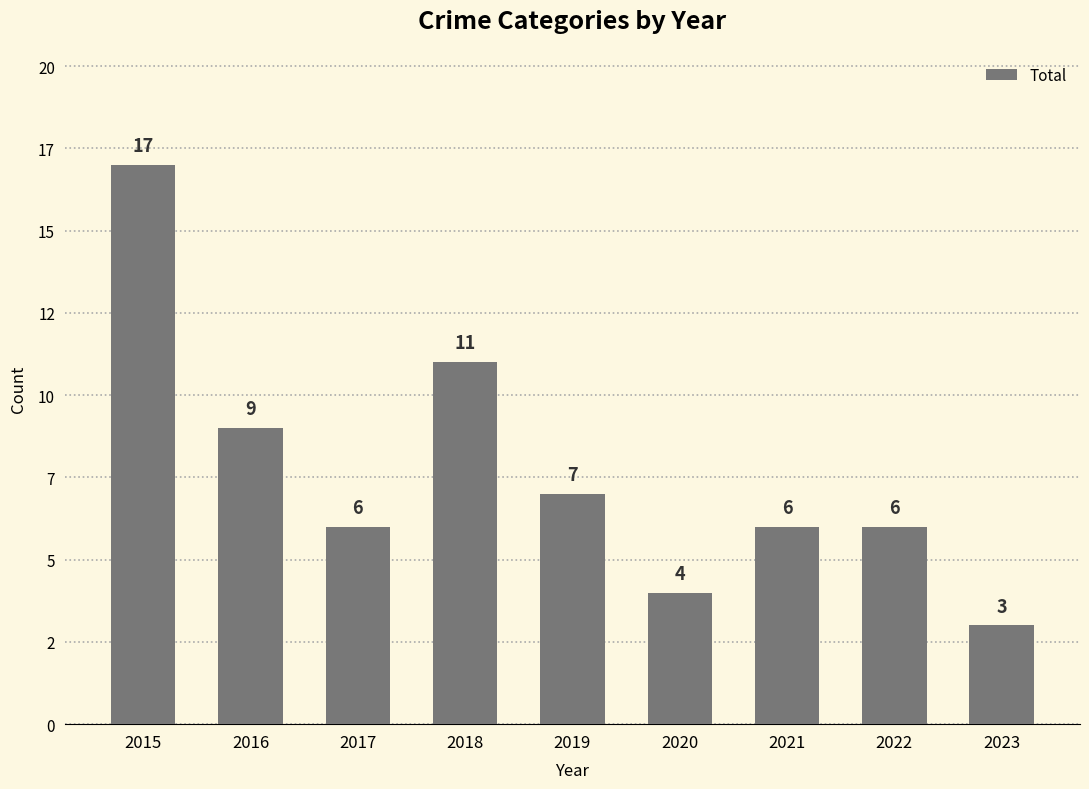

List the labels in order of value, smallest first.

2023, 2020, 2017, 2021, 2022, 2019, 2016, 2018, 2015